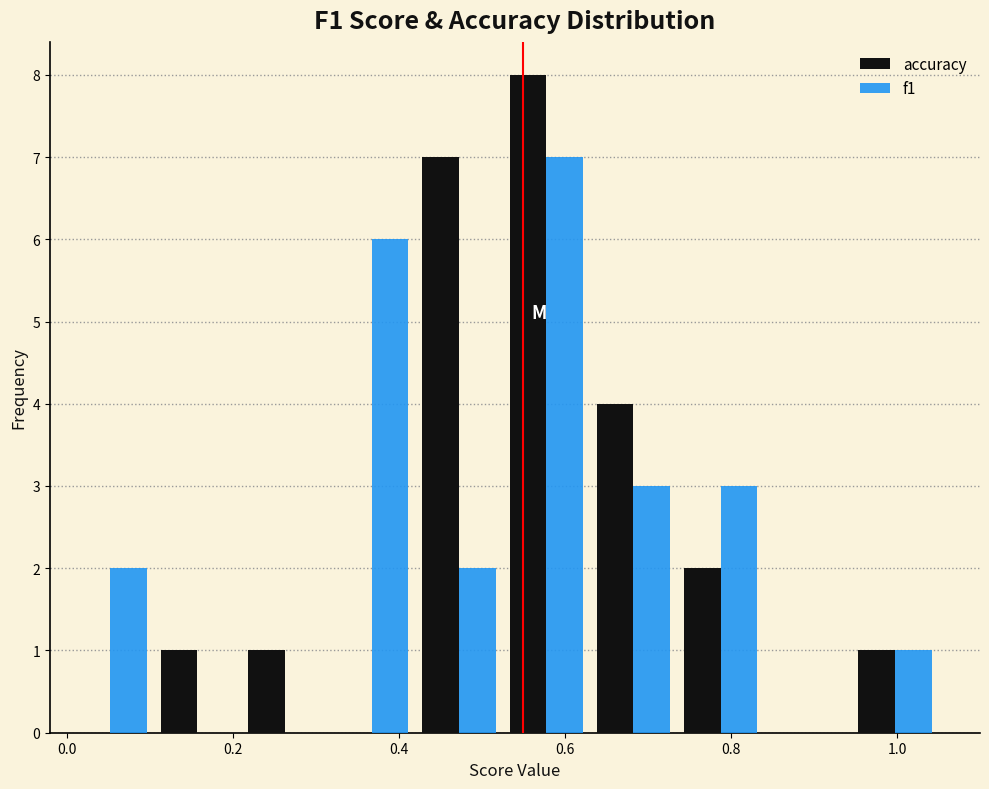

What is the height of the accuracy bar covering 0.945 to 1.050 on the x-axis? Neither the bar edges nor the heights are printed on the chart, so give them approximately, as read against the axes.

1